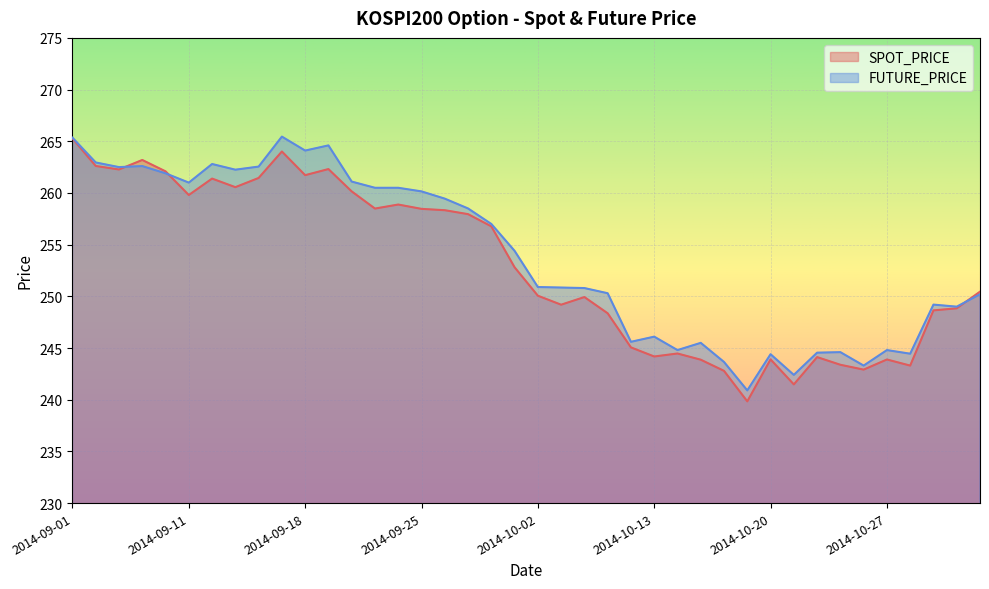

List the series in order of their peak value, lowest first.

SPOT_PRICE, FUTURE_PRICE